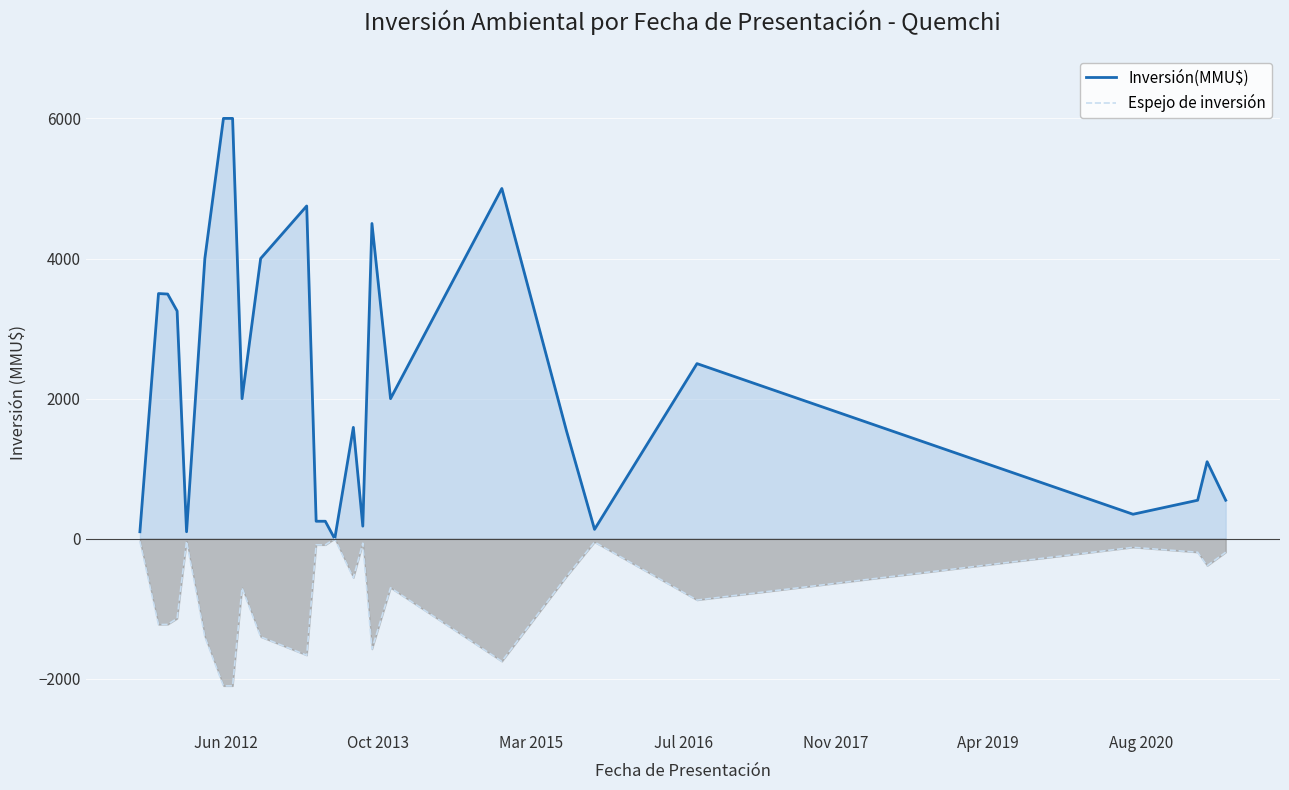

What is the smallest value displayed?

-2100.0